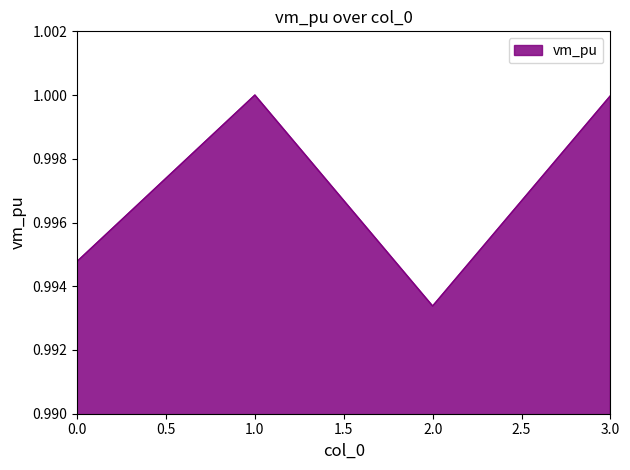

True or false: there are more than 1 points higher than both neighbors.

False